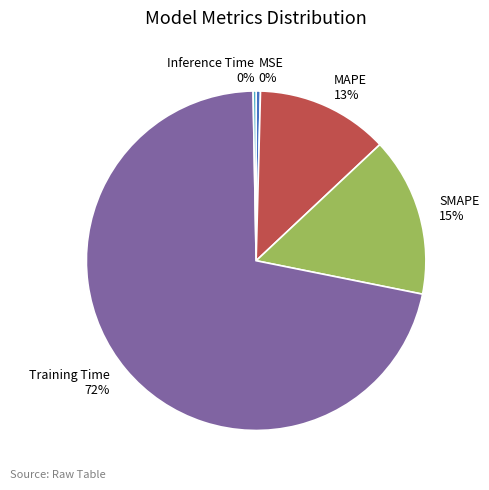

The MAPE slice represents 13% of the pie. True or false?

True